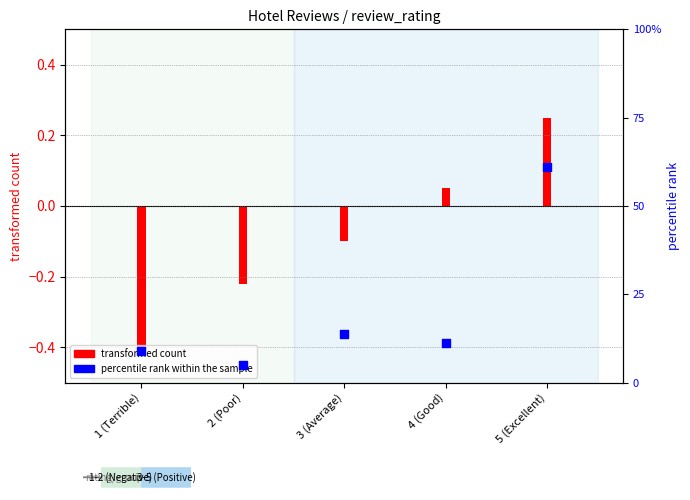

Between 3 (Average) and 1 (Terrible), which is larger?

3 (Average)